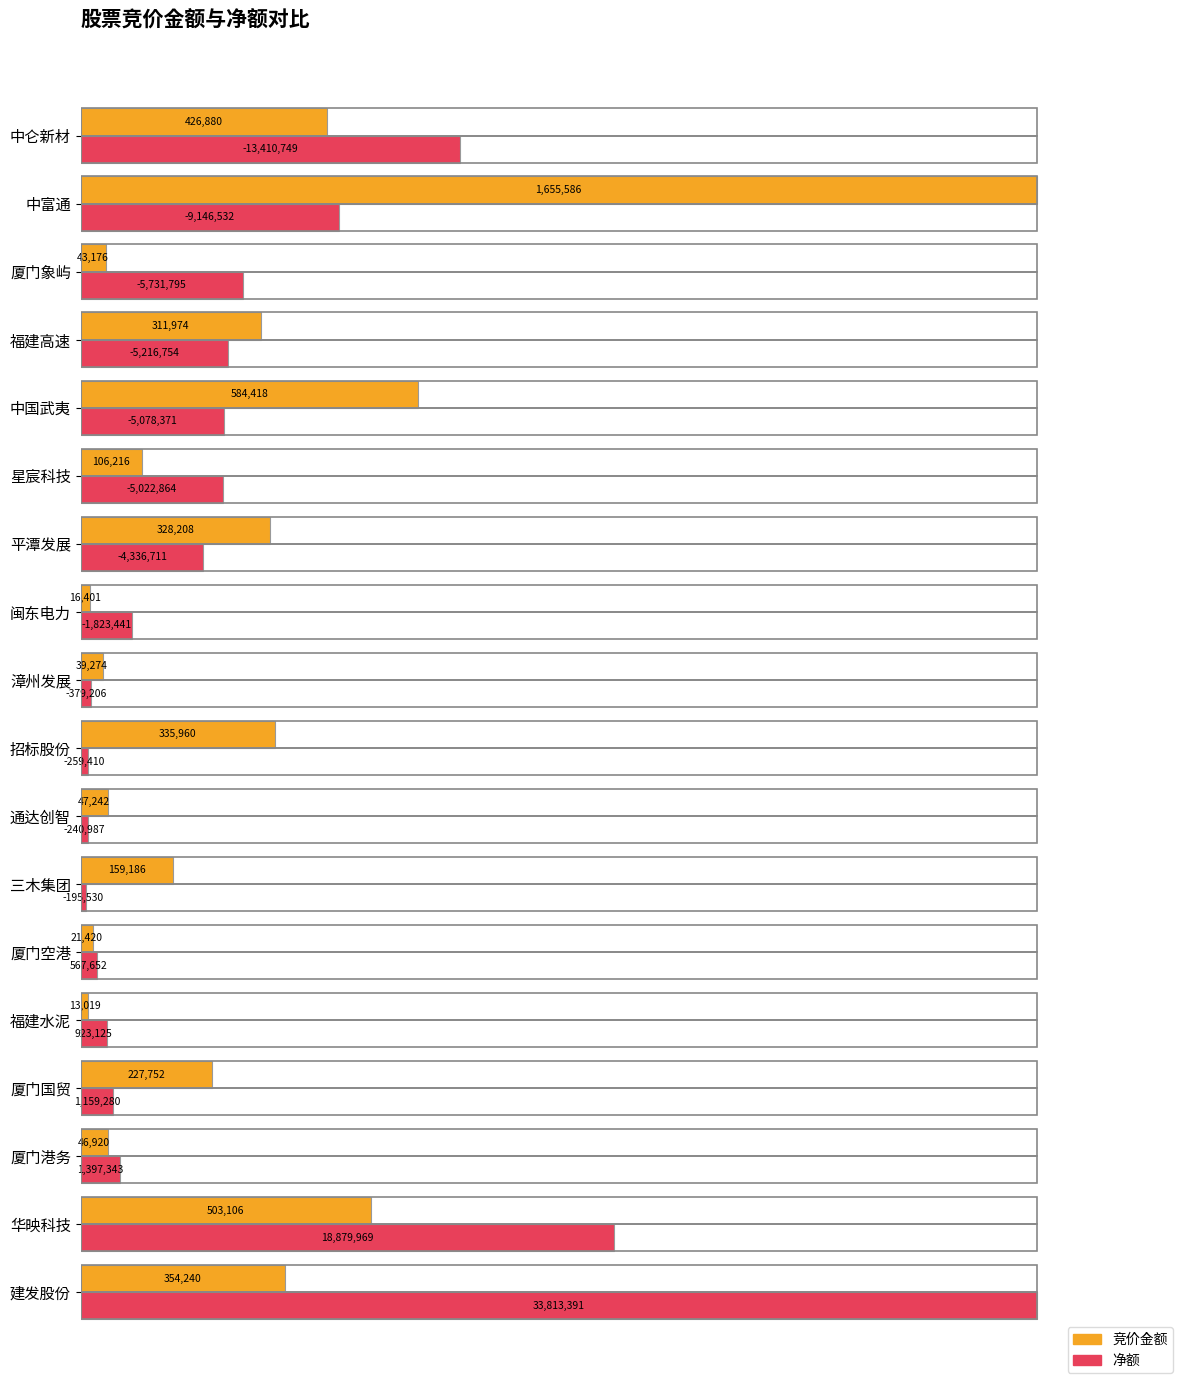

What are all the series names shown in the legend?

竞价金额, 净额